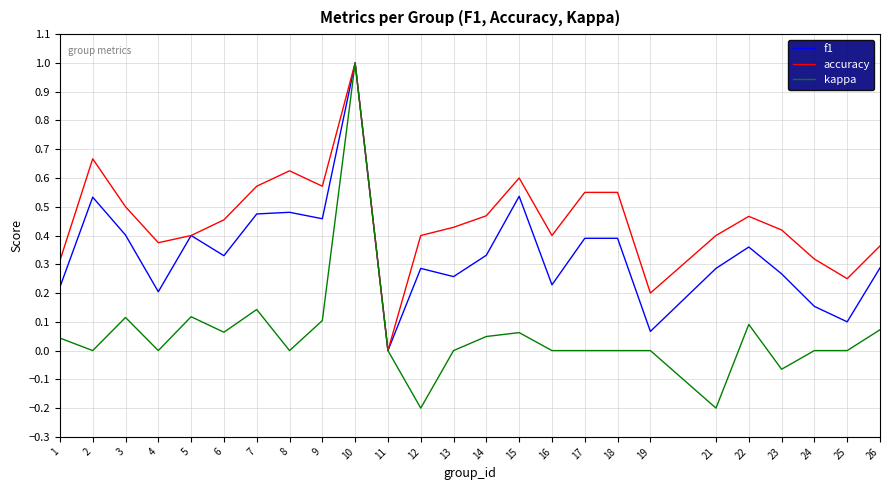

Between 6 and 24, which series saw the biggest shift?

f1